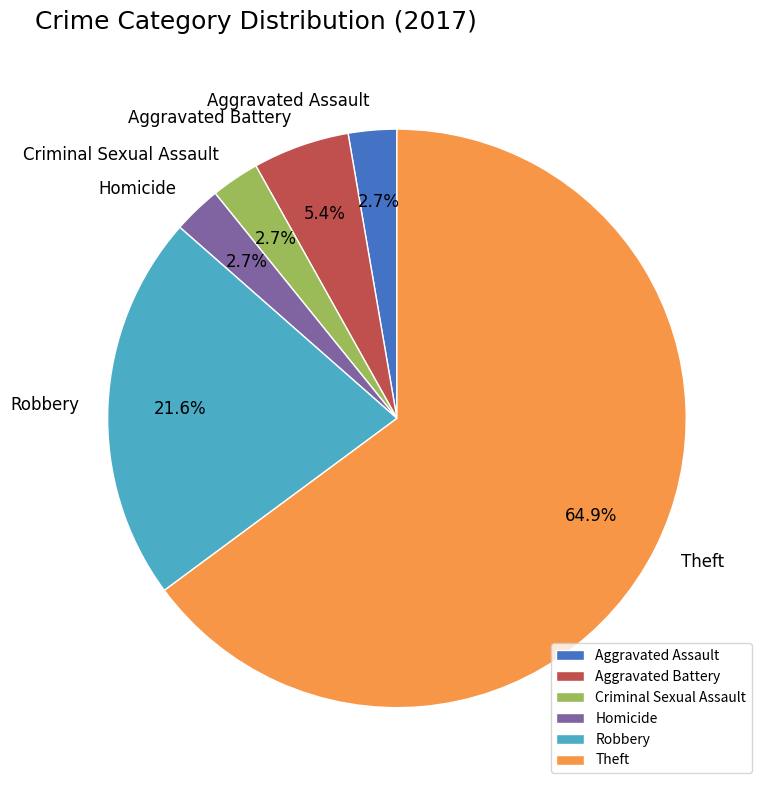

True or false: Theft accounts for 51% of the total.

False